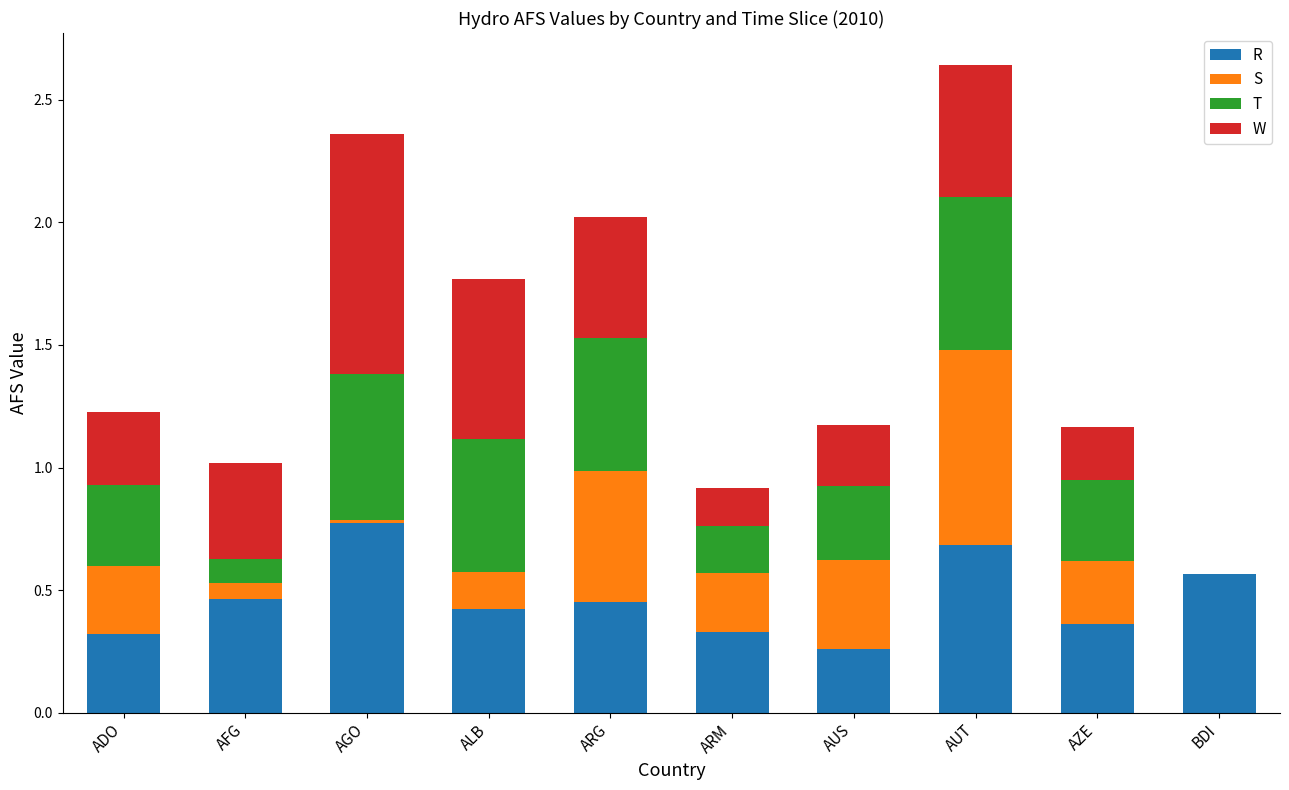

How many distinct data groups are displayed?

4